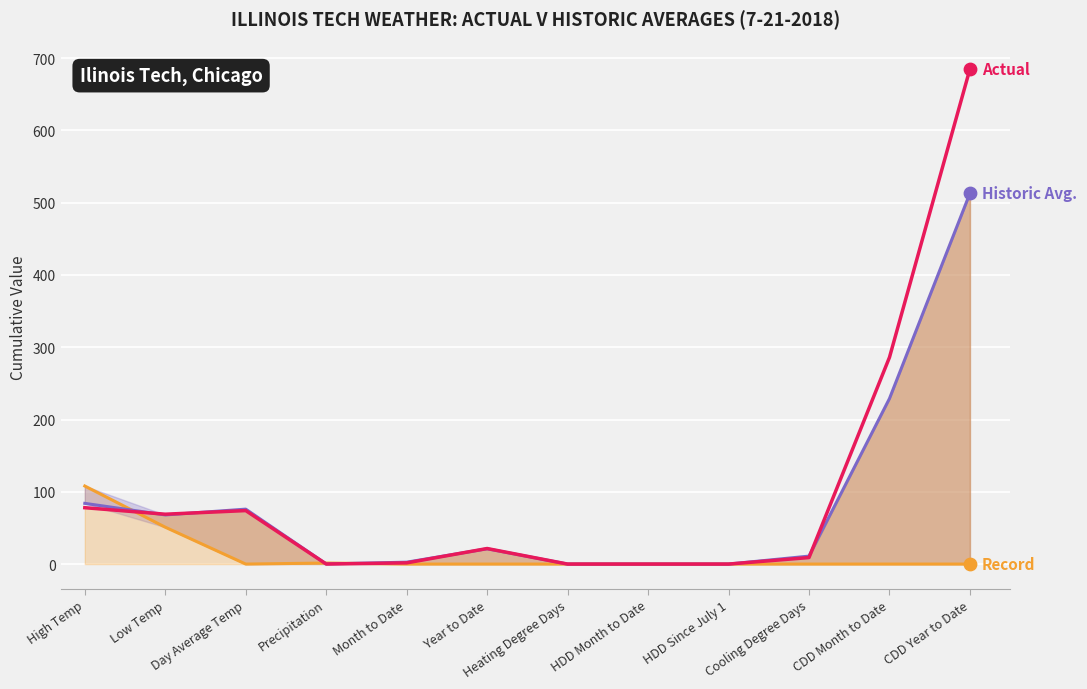

Which series reaches the maximum Y coordinate?

Actual